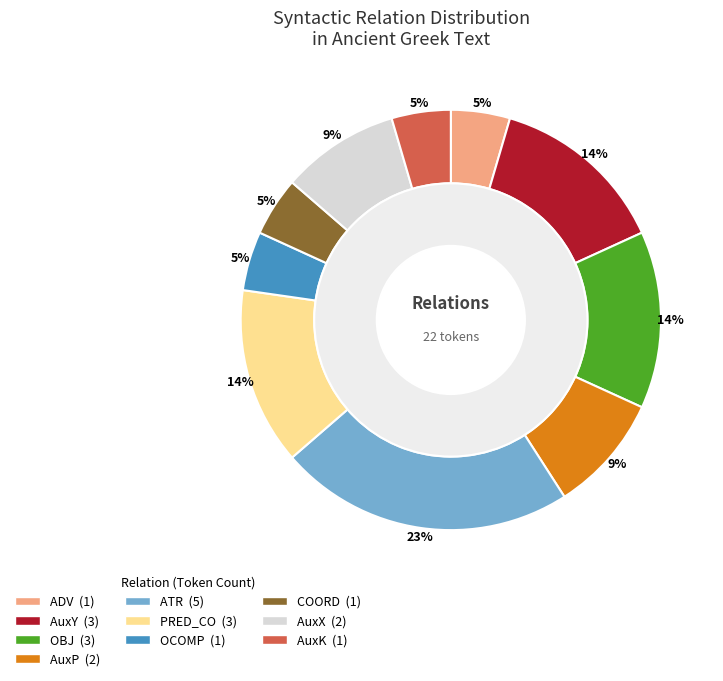

To the nearest percent, what is the difference between the largest and smallest slice percentages?

18%